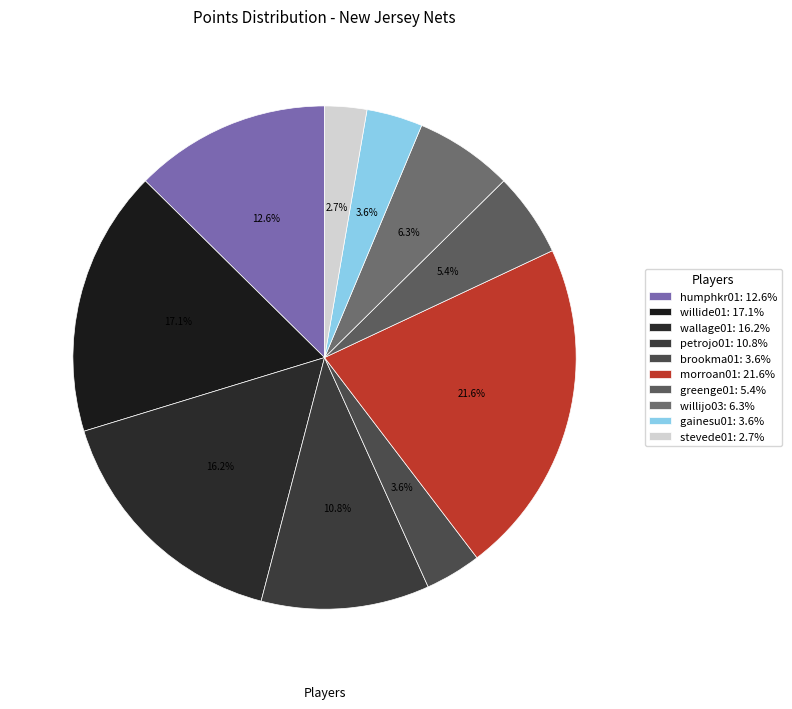

Is stevede01 the majority of the pie?

No